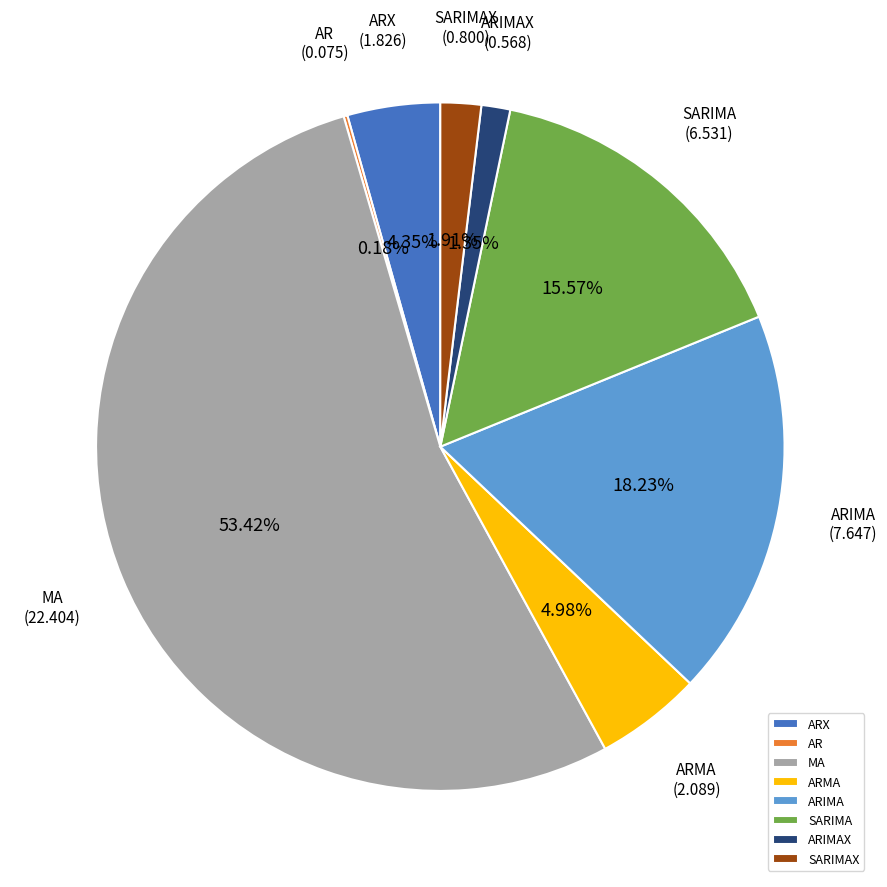

What is the majority slice?

MA